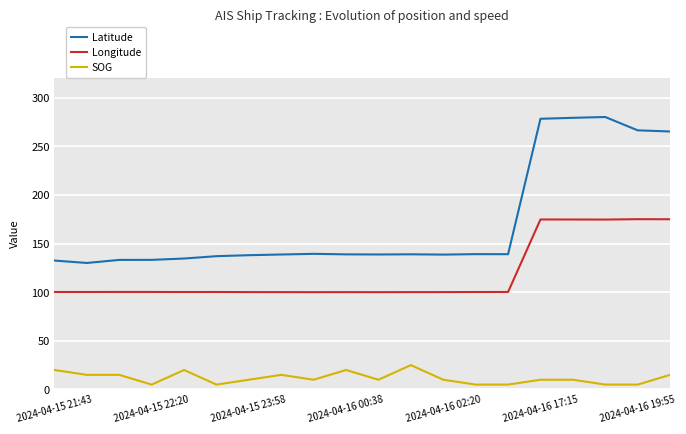

What is the difference between the maximum and minimum values in the Latitude series?

150.0